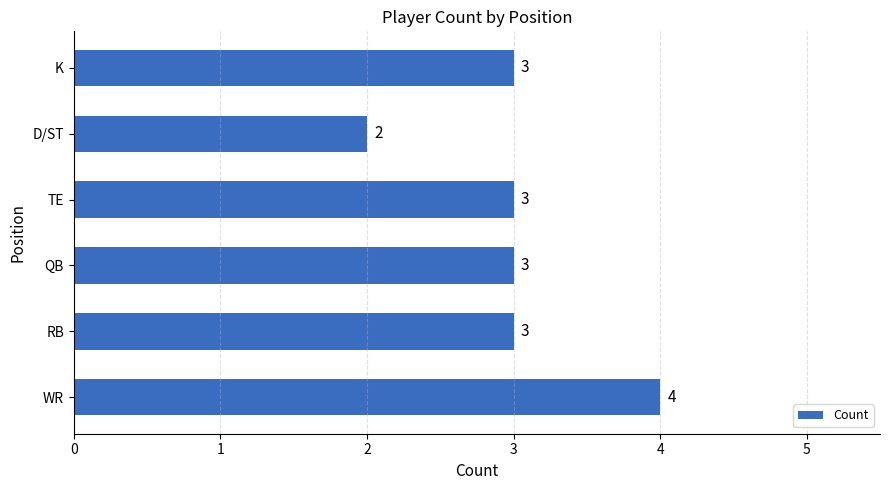

Approximately how many times larger is the value at K compared to TE?

1.0